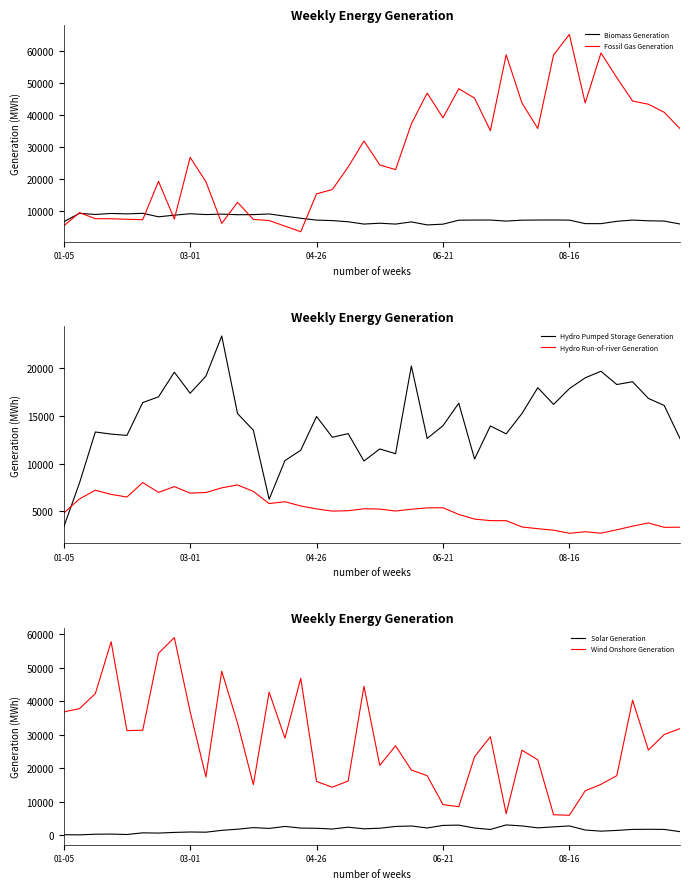

What is the difference between the highest and lowest values at 17?

14896